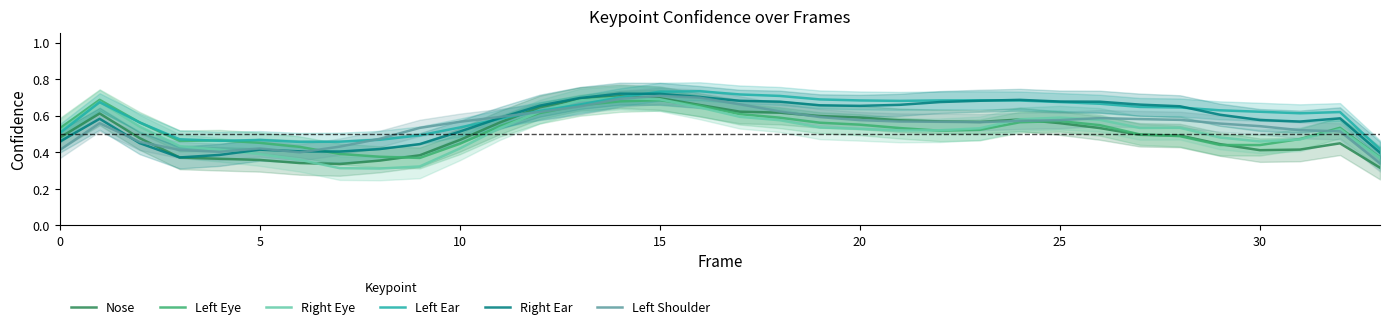

Rank the series by their maximum value, from lowest to highest.

Left Eye, Right Eye, Nose, Left Shoulder, Right Ear, Left Ear